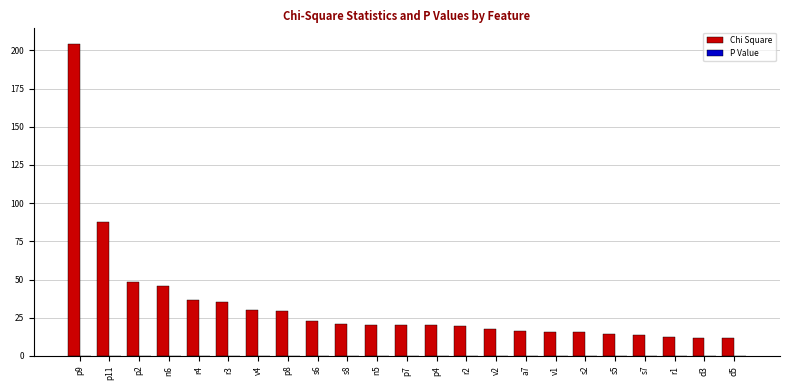

At which category is the sum across all series the highest?

p9